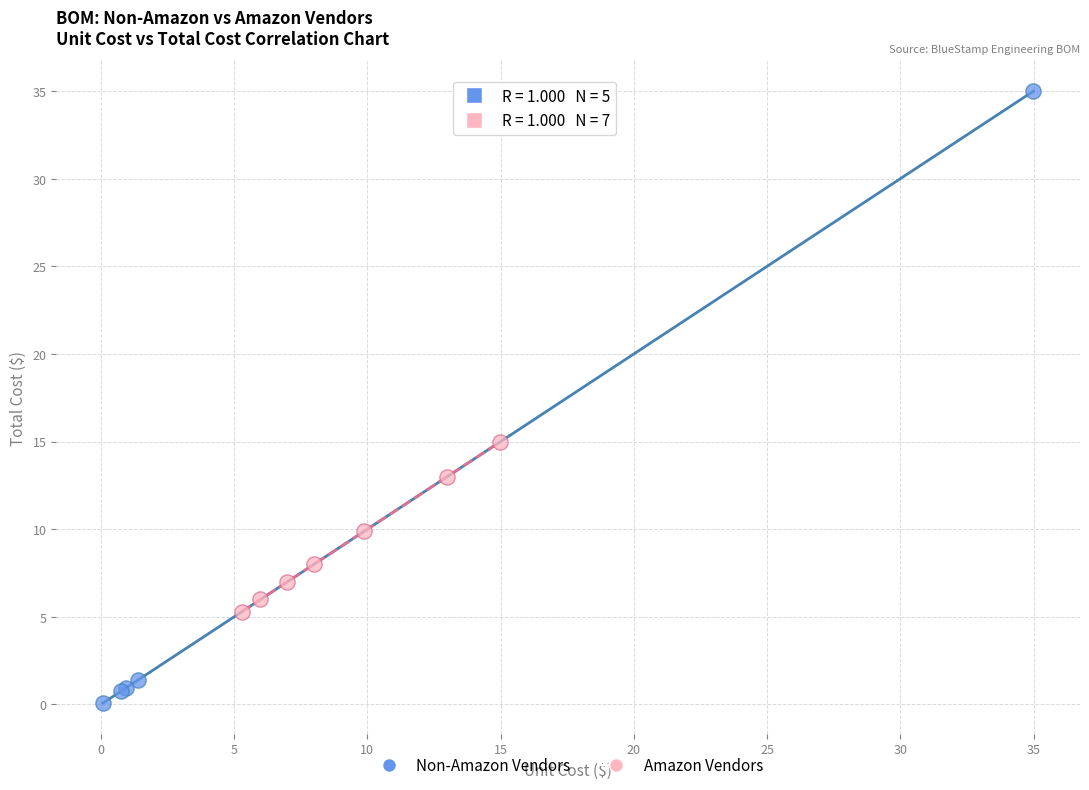

Which series has the widest spread of Y values?

Non-Amazon Vendors